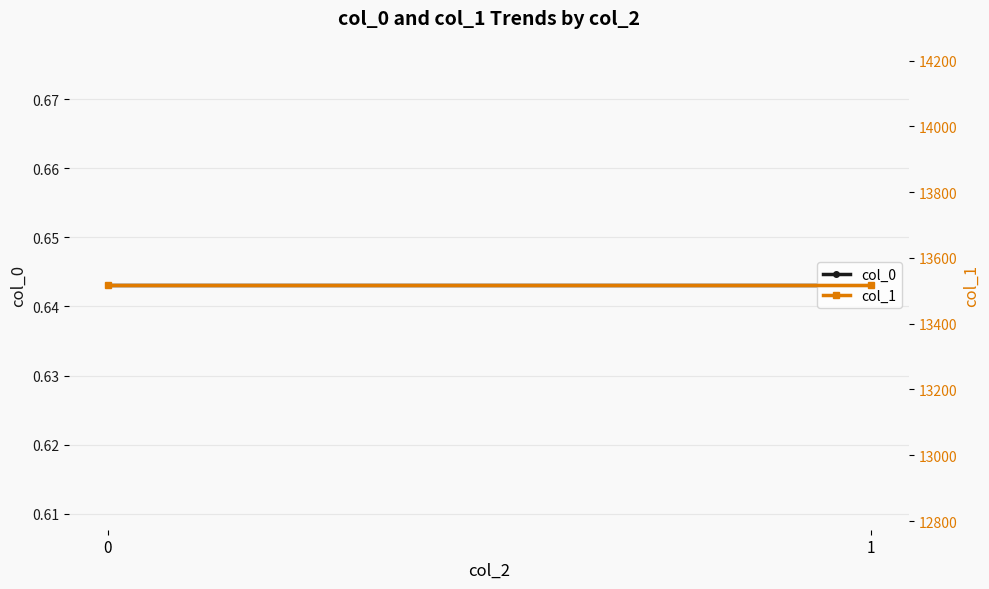

What is the spread (max minus min) of values at 0?

13516.4